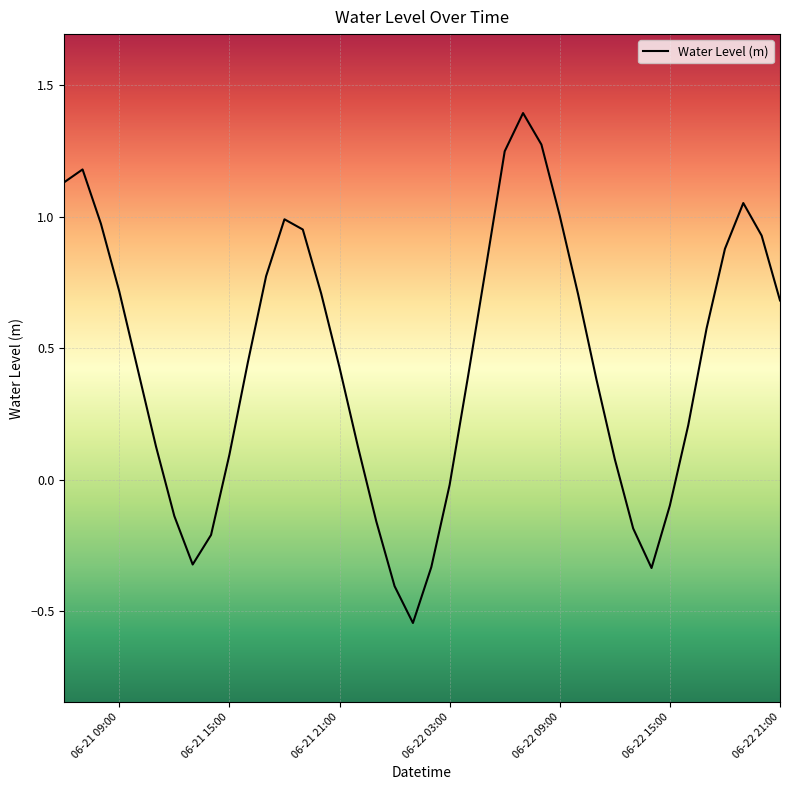

What is the maximum value shown in the chart?

1.4